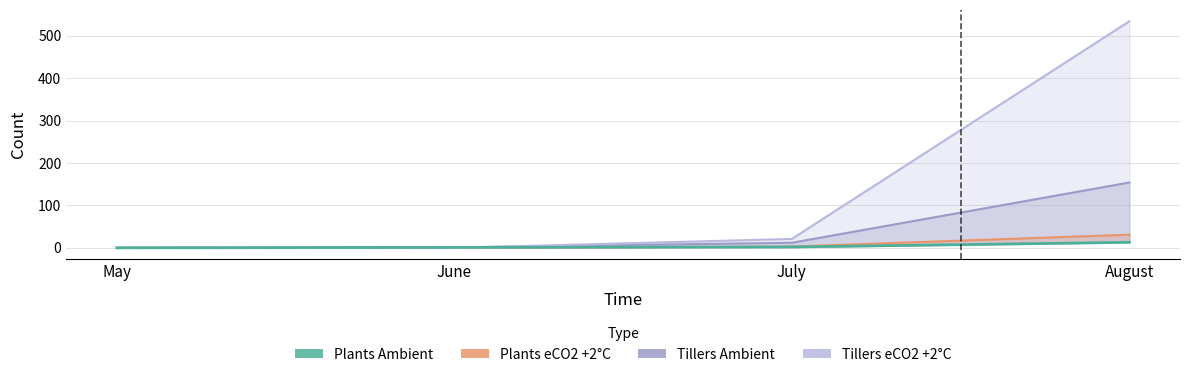

How many lines are shown in the chart?

1